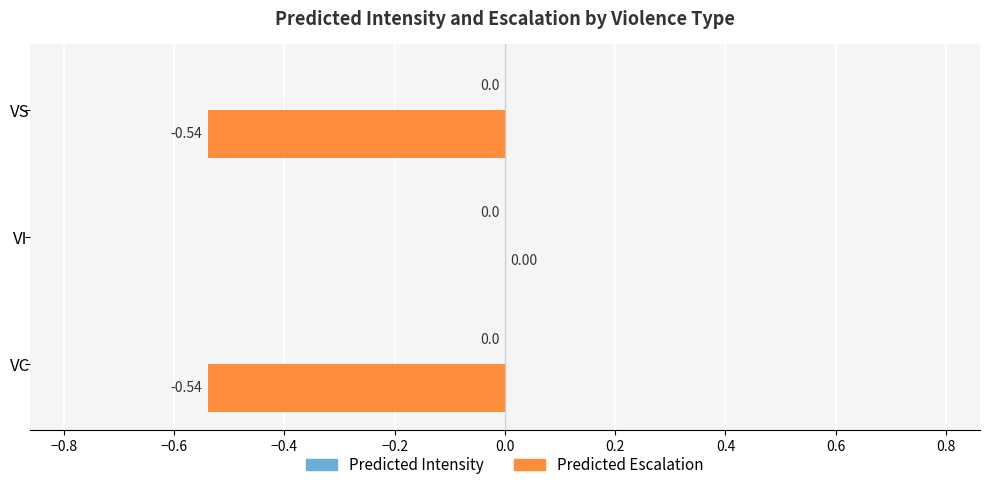

Between VS and VI, which is larger?

VI